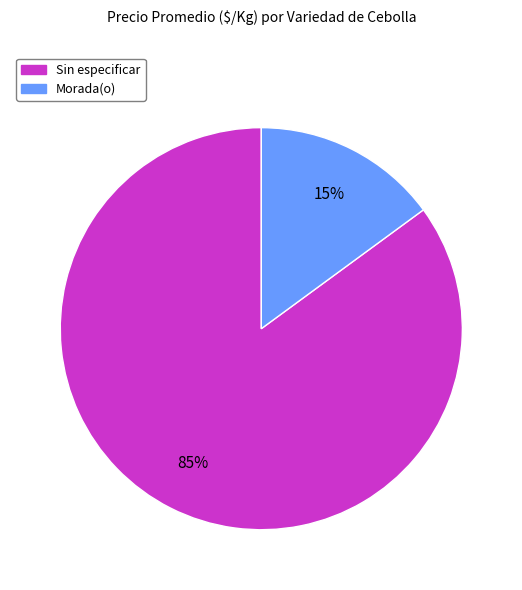

To the nearest percent, what is the average slice percentage?

50%